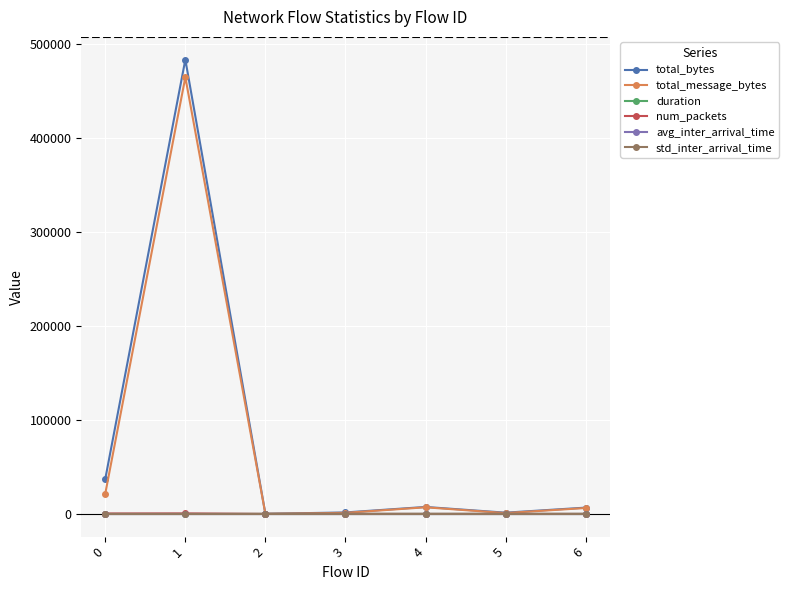

How many data points does each series have?

7